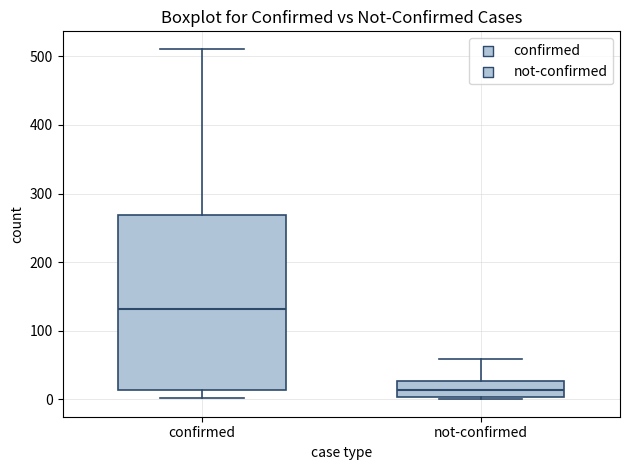

Where is the lower edge of the box for confirmed on the y-axis? The values are not printed on the chart, so give them approximately, as read against the axis.

10